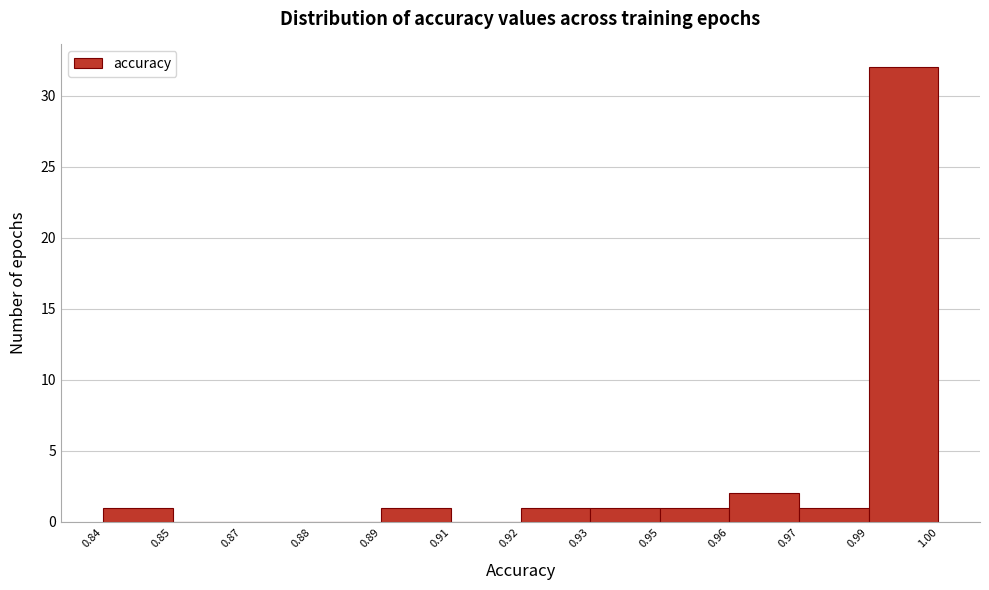

Reading right to left, extract all data points from this chart.

0.99=32	0.97=1	0.96=2	0.95=1	0.93=1	0.92=1	0.91=0	0.89=1	0.88=0	0.87=0	0.85=0	0.84=1